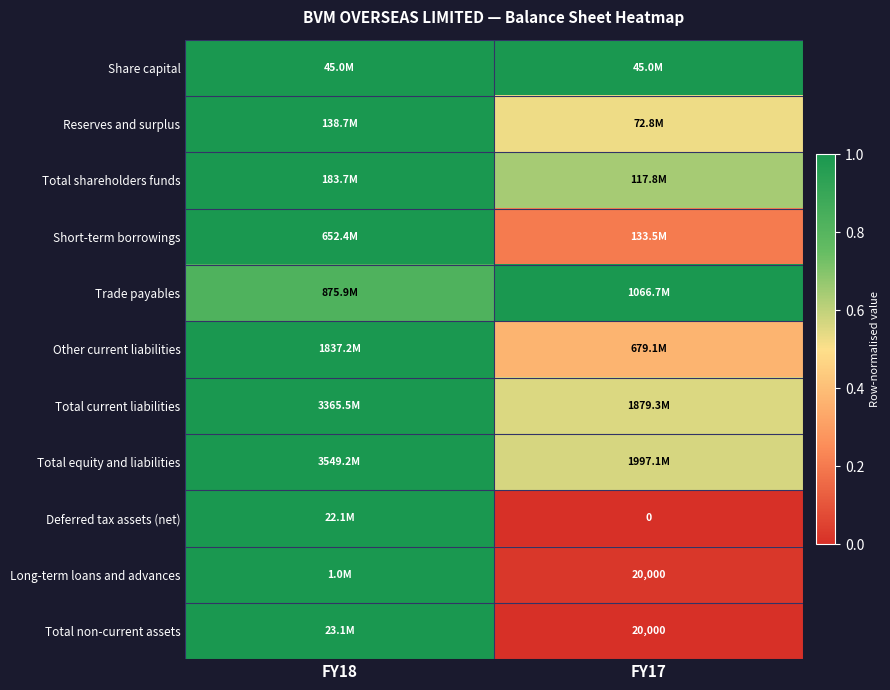

What is the difference between the maximum and minimum values in the Other current liabilities series?

0.6